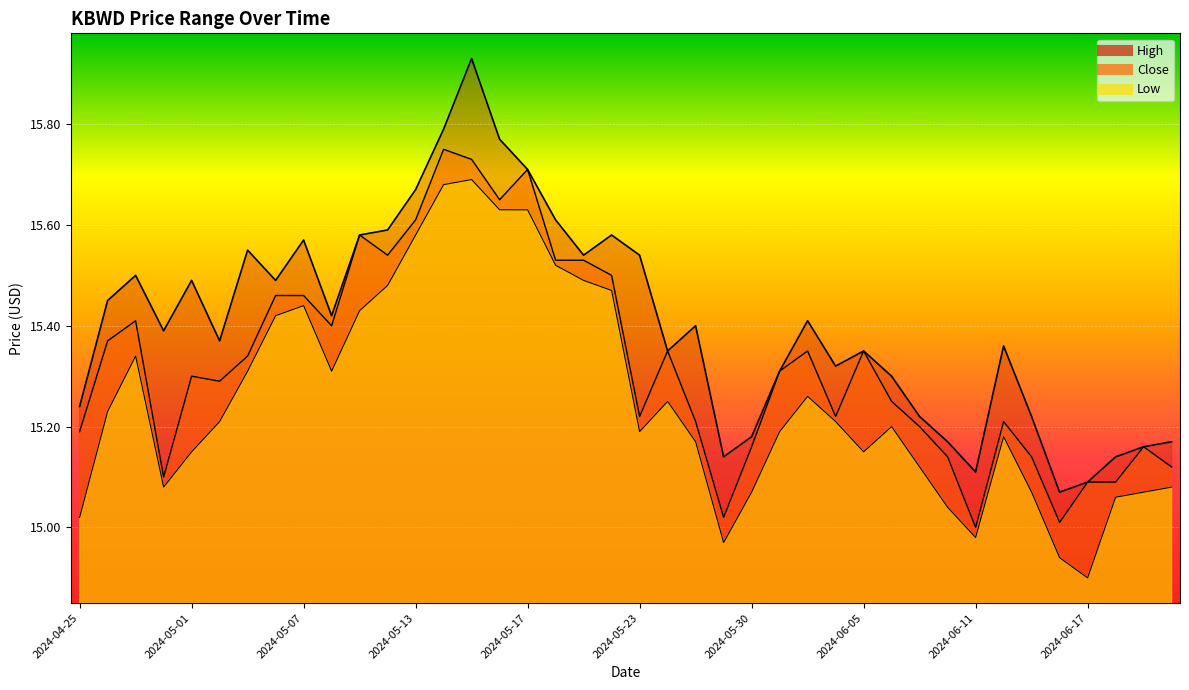

Reading left to right, what are all the values shown in this chart?

High: 15.2	15.4	15.5	15.4	15.5	15.4	15.6	15.5	15.6	15.4	15.6	15.6	15.7	15.8	15.9	15.8	15.7	15.6	15.5	15.6	15.5	15.4	15.4	15.1	15.2	15.3	15.4	15.3	15.4	15.3	15.2	15.2	15.1	15.4	15.2	15.1	15.1	15.1	15.2	15.2
Close: 15.2	15.4	15.4	15.1	15.3	15.3	15.3	15.5	15.5	15.4	15.6	15.5	15.6	15.8	15.7	15.6	15.7	15.5	15.5	15.5	15.2	15.4	15.2	15.0	15.2	15.3	15.4	15.2	15.4	15.2	15.2	15.1	15.0	15.2	15.1	15.0	15.1	15.1	15.2	15.1
Low: 15.0	15.2	15.3	15.1	15.1	15.2	15.3	15.4	15.4	15.3	15.4	15.5	15.6	15.7	15.7	15.6	15.6	15.5	15.5	15.5	15.2	15.2	15.2	15.0	15.1	15.2	15.3	15.2	15.1	15.2	15.1	15.0	15.0	15.2	15.1	14.9	14.9	15.1	15.1	15.1